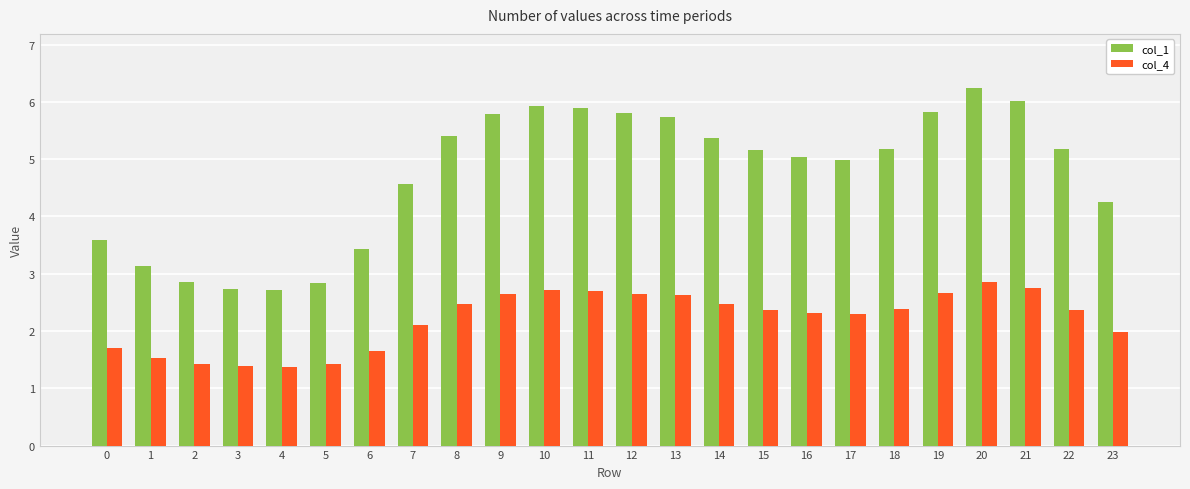

What is the value of the col_1 bar at the 20th from the left?

5.8